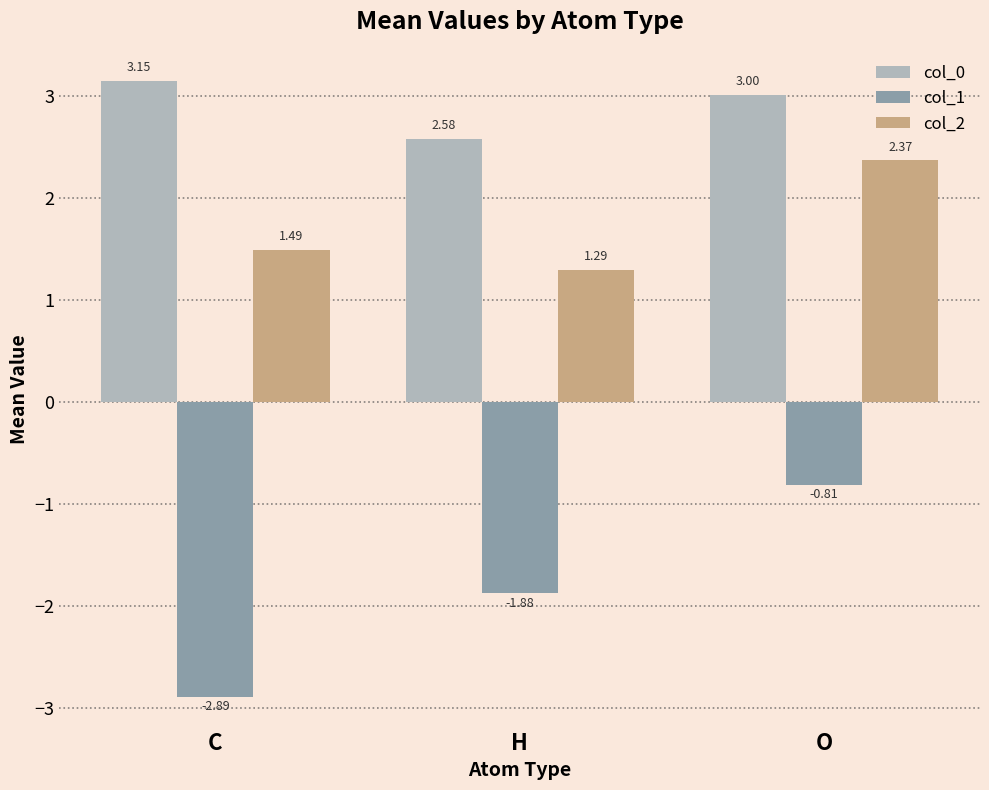

At which label does col_0 reach its peak?

C